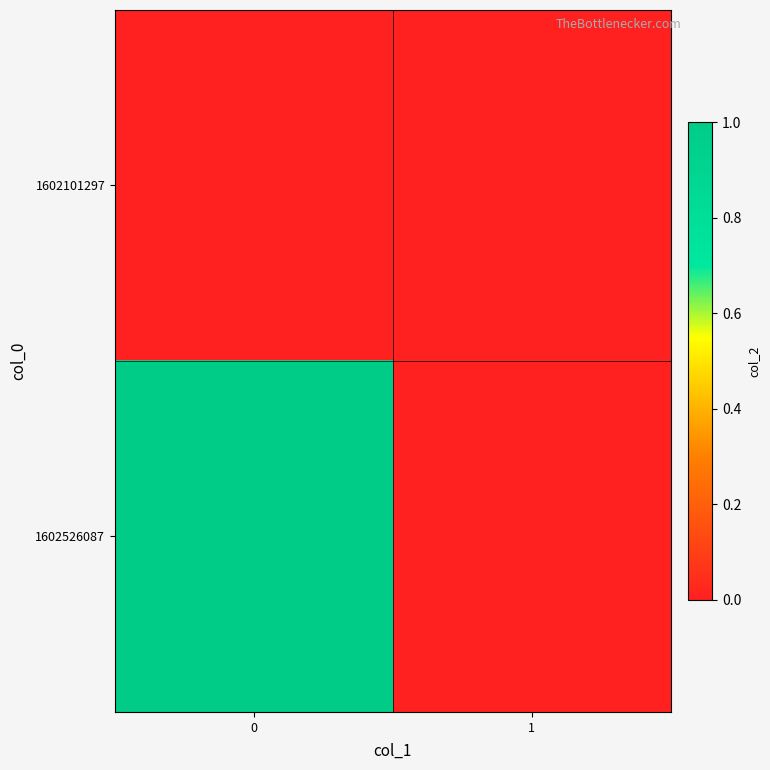

Reading left to right, transcribe all the data shown in this chart.

1602101297: 0=0	1=0
1602526087: 0=1	1=0